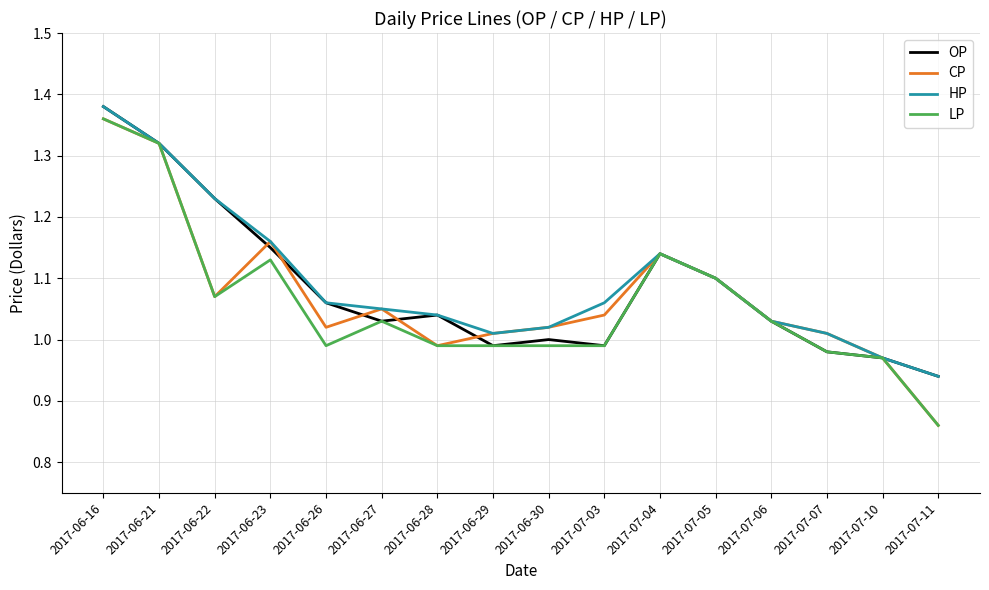

Which label corresponds to the largest value in the chart?

2017-06-16